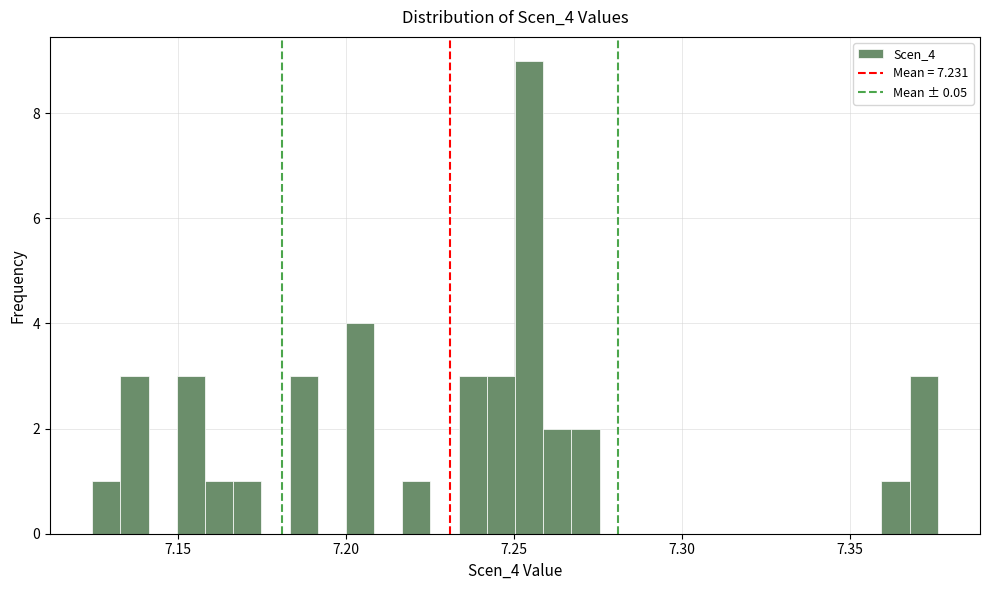

Read against the x-axis, roughly where is the centre of the tallest bar?

7.255